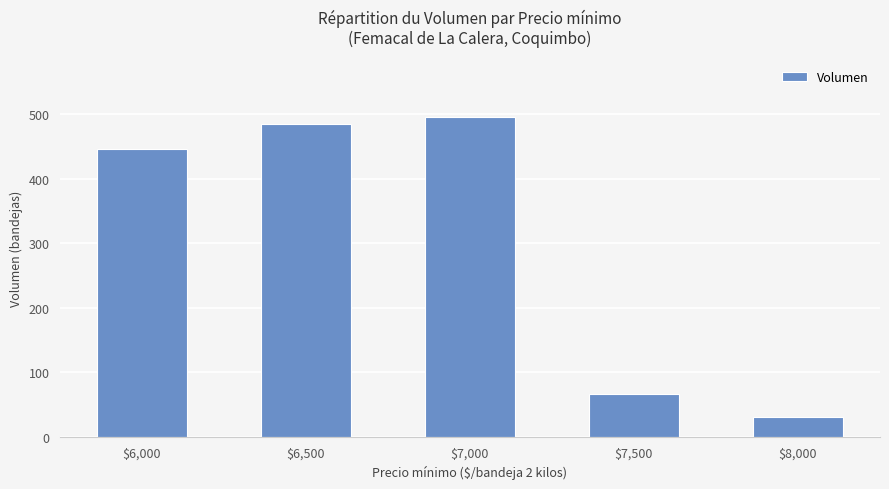

What is the maximum value shown in the chart?

495